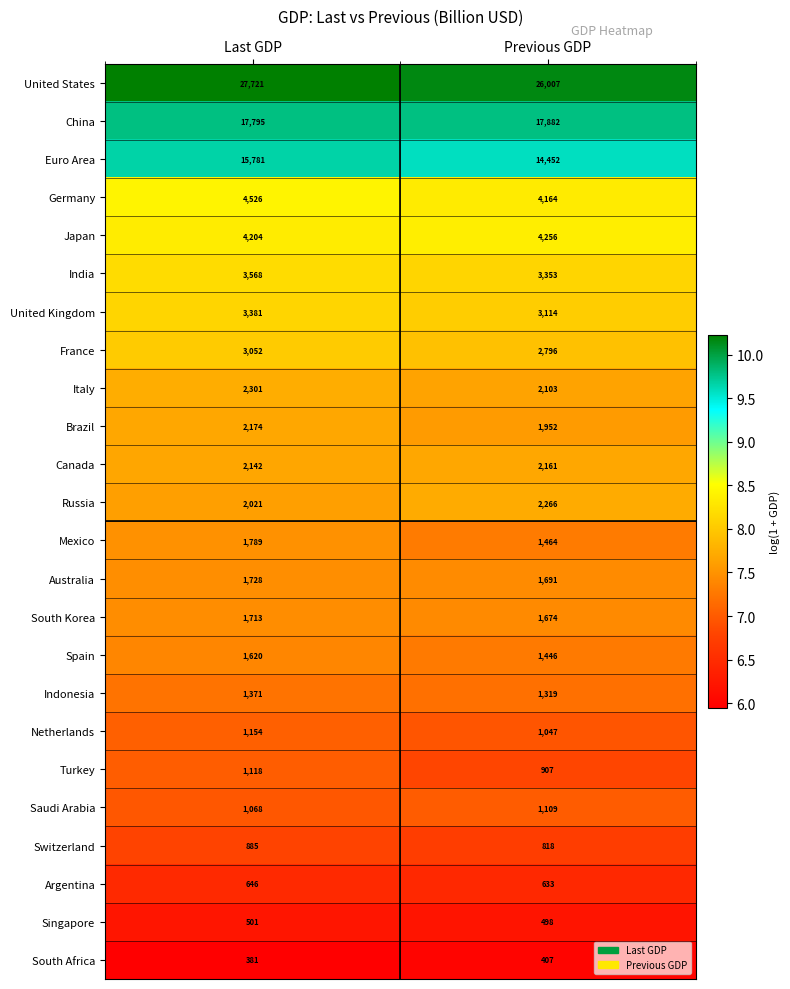

Which label corresponds to the largest value in the chart?

Last GDP